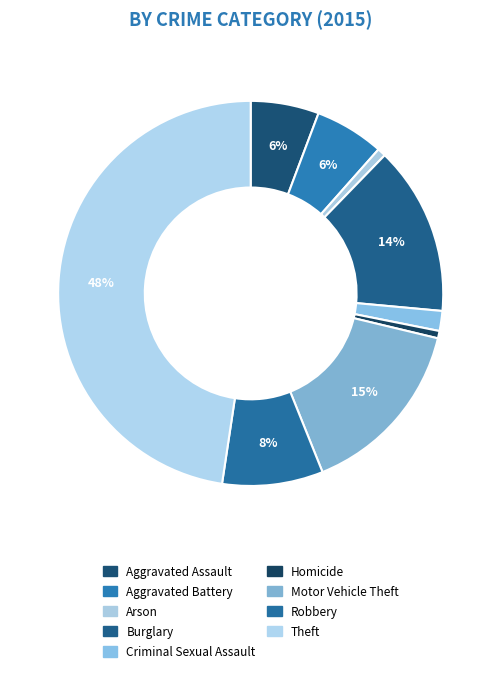

Which category has the biggest portion of the pie?

Theft